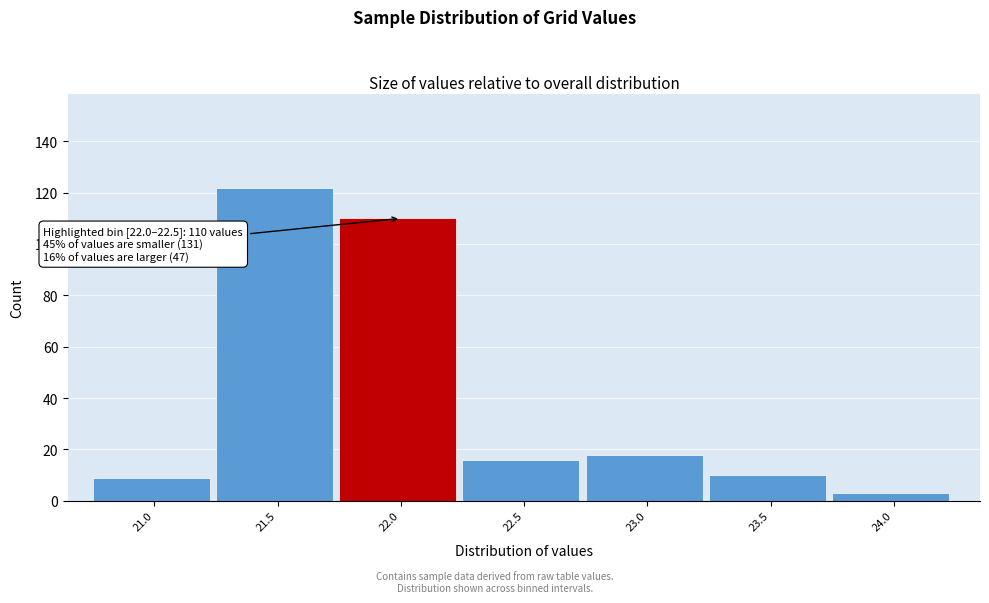

Reading left to right, transcribe all the data shown in this chart.

9	122	110	16	18	10	3